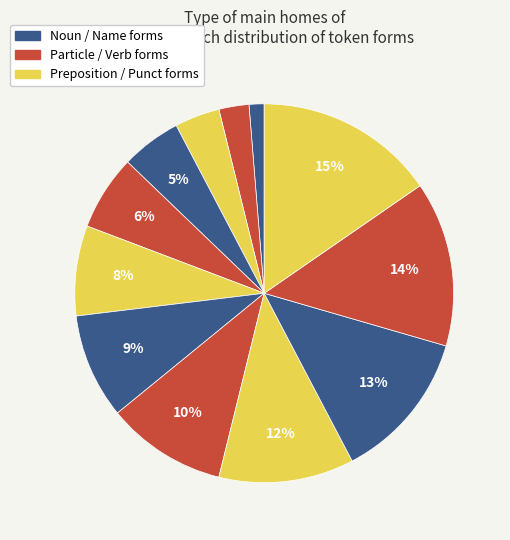

How many slices are in this pie chart?

12